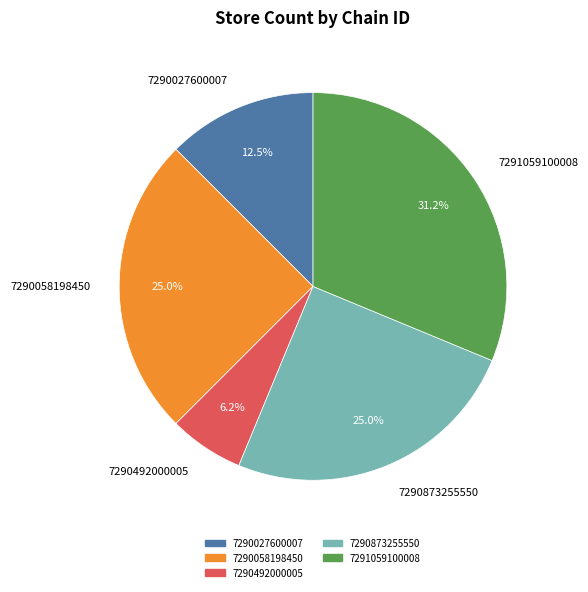

Does 7291059100008 represent more than half of the total?

No